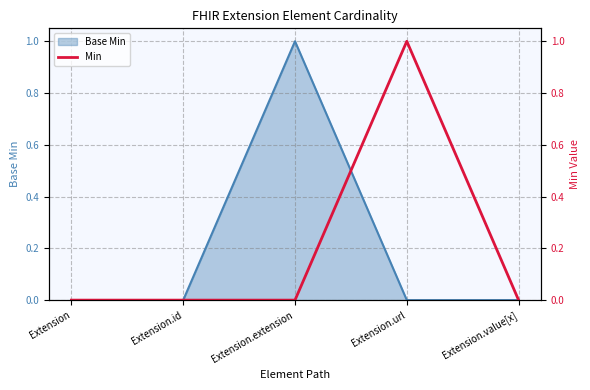

What is the greatest value displayed?

1